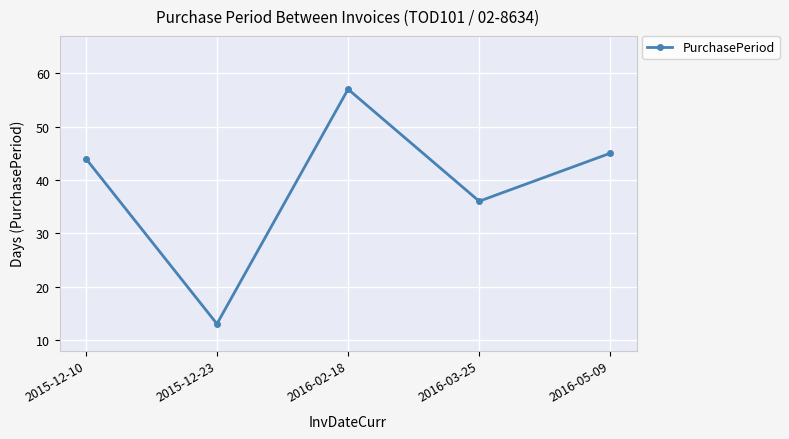

What is the value of the 2nd point from the left?

13